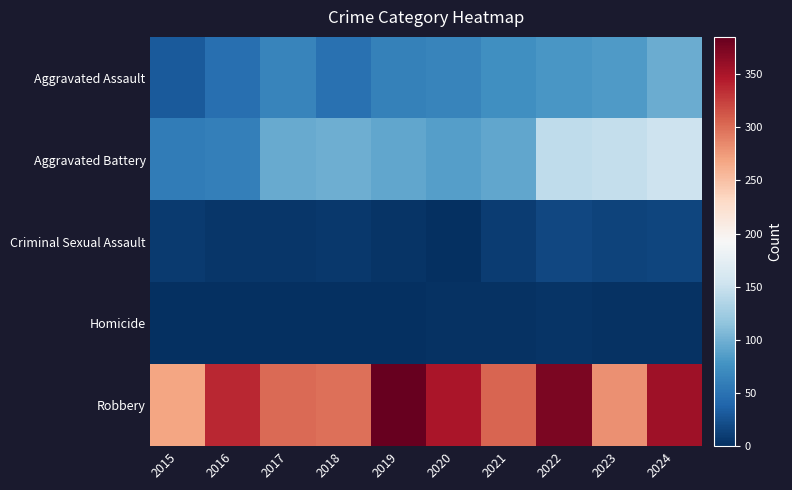

What is the total value across all series at 2016?

453